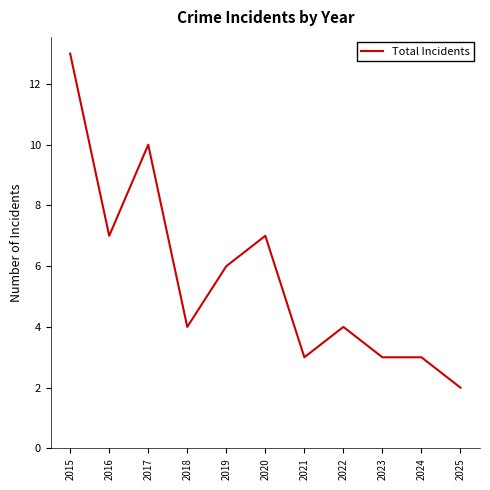

Reading left to right, what are all the values shown in this chart?

13	7	10	4	6	7	3	4	3	3	2